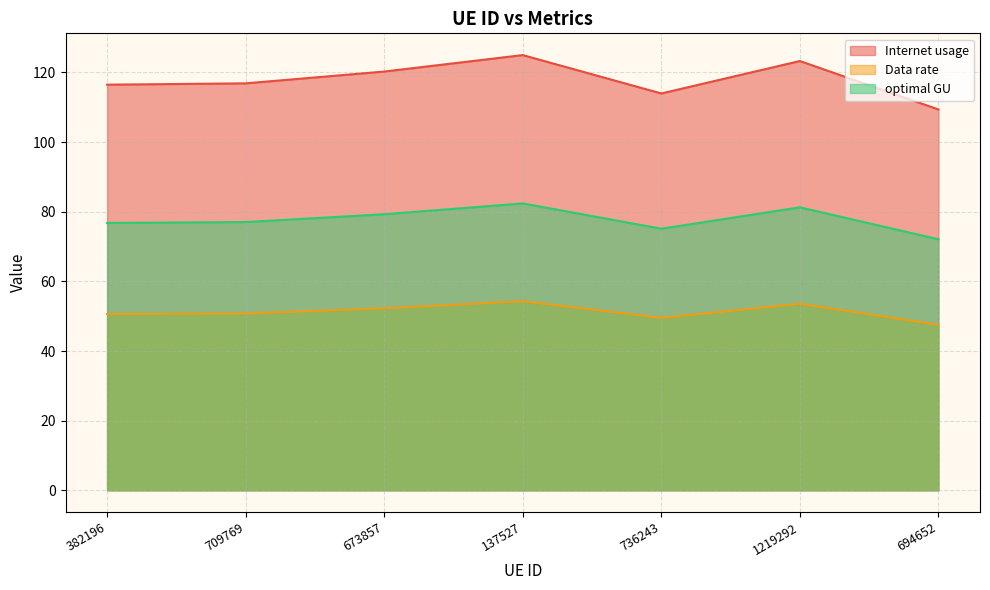

What is the sum of all optimal GU values?

544.0